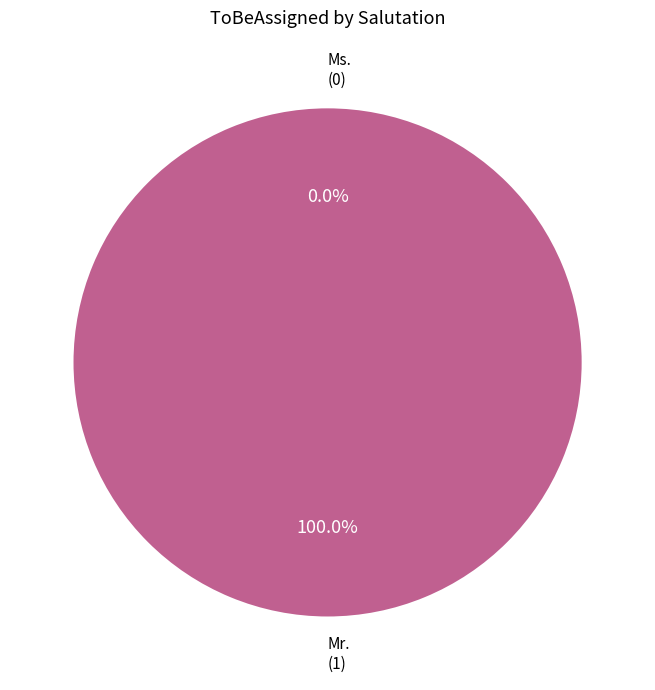

The Mr. slice represents 100% of the pie. True or false?

True